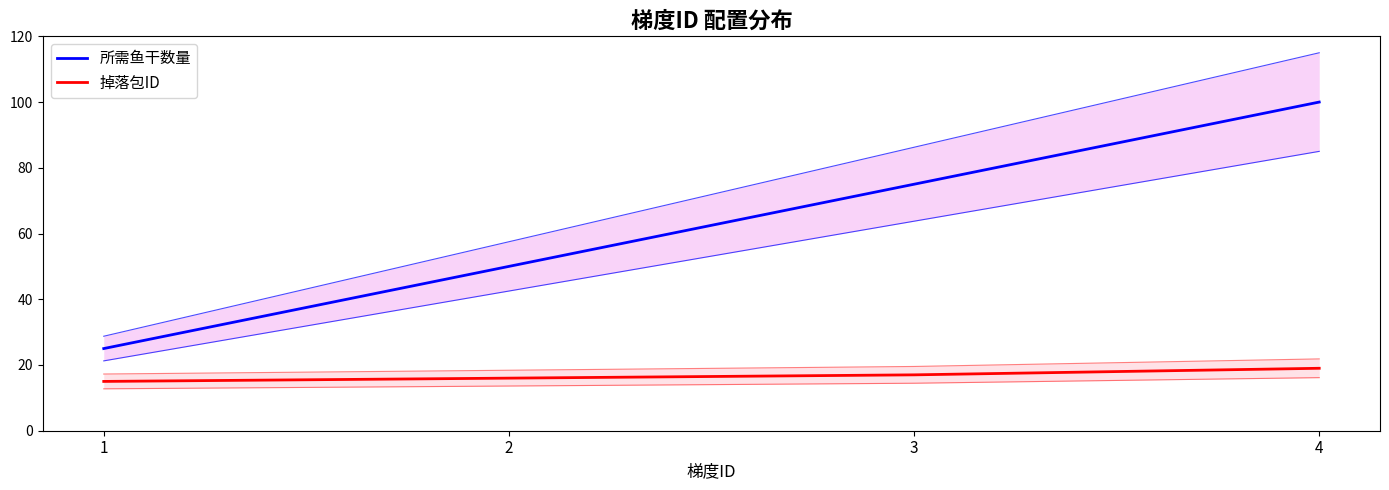

Where is 所需鱼干数量 nearest to the value 62?

2